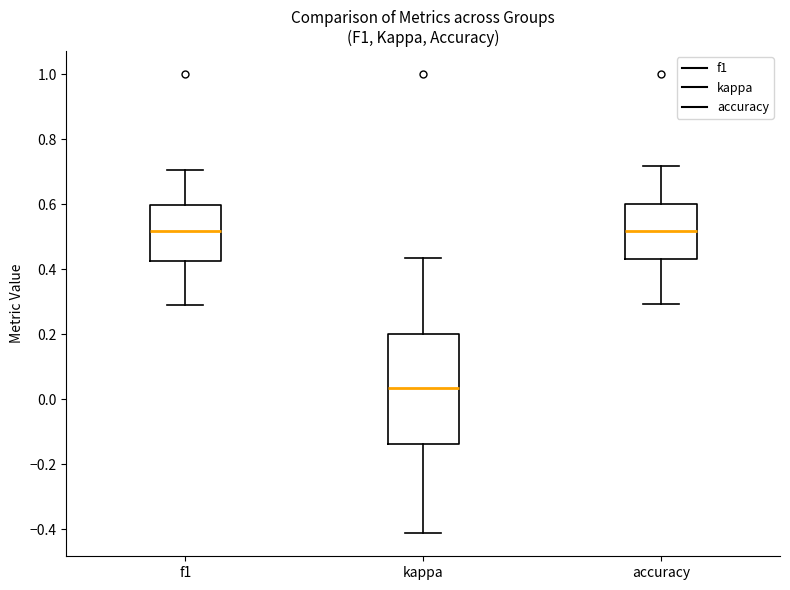

Which box is the tallest, from its lower edge to its upper edge?

kappa